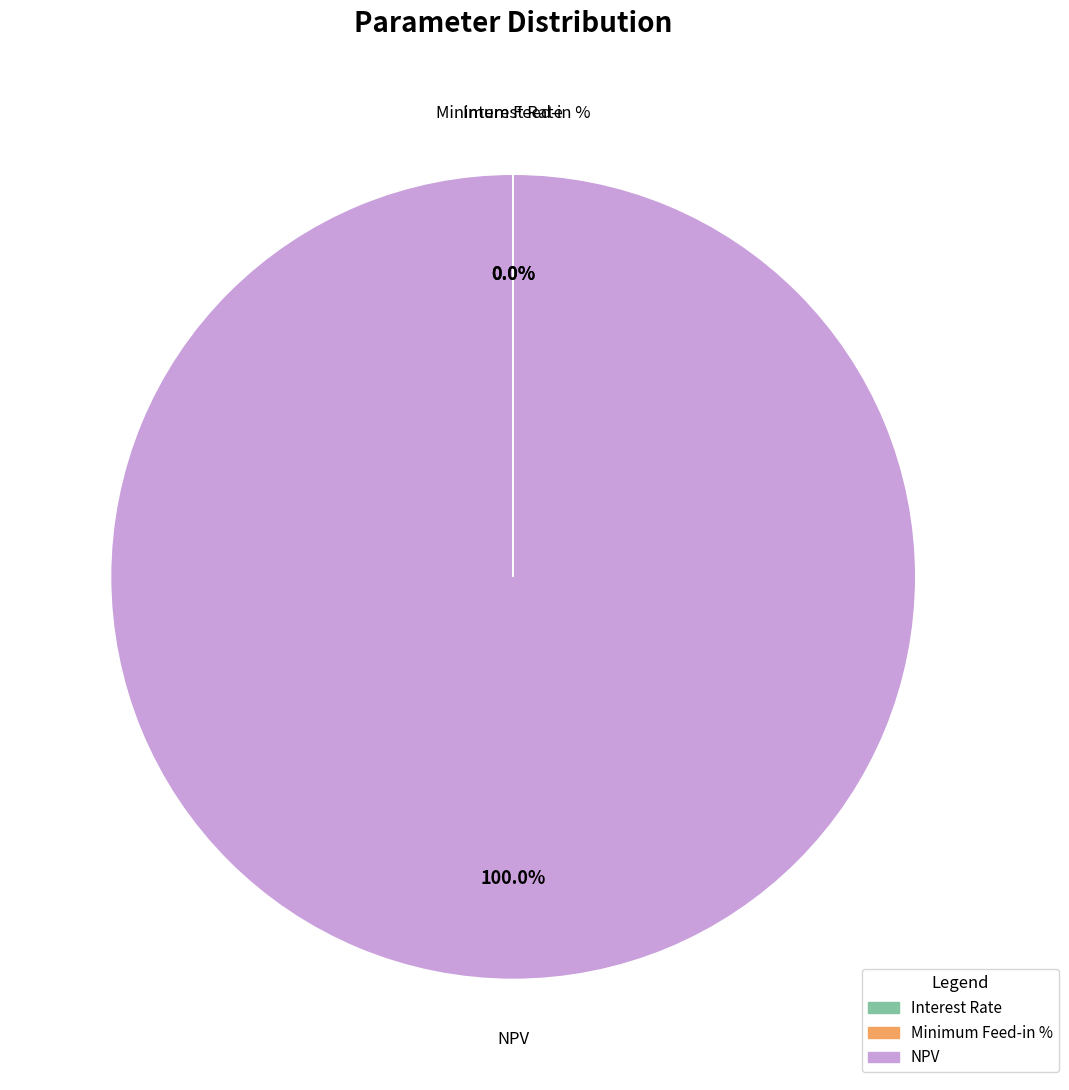

Which slice represents more than half of the pie?

NPV